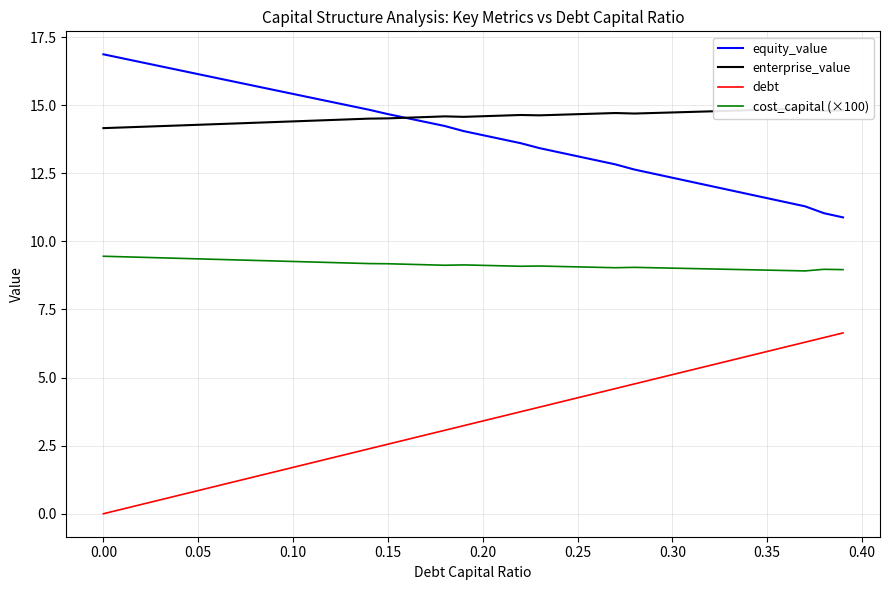

The value of debt at 0.25 is 4.3. True or false?

True